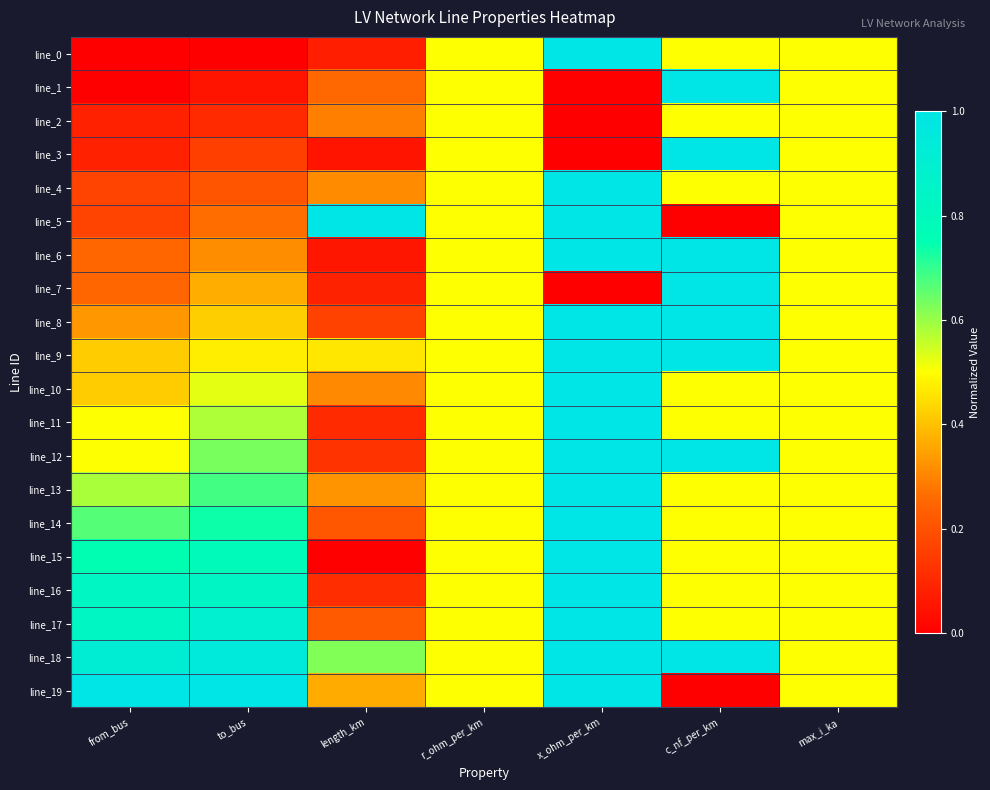

At c_nf_per_km, list the series in order from largest to smallest.

line_1, line_3, line_6, line_7, line_8, line_9, line_12, line_18, line_0, line_2, line_4, line_10, line_11, line_13, line_14, line_15, line_16, line_17, line_5, line_19